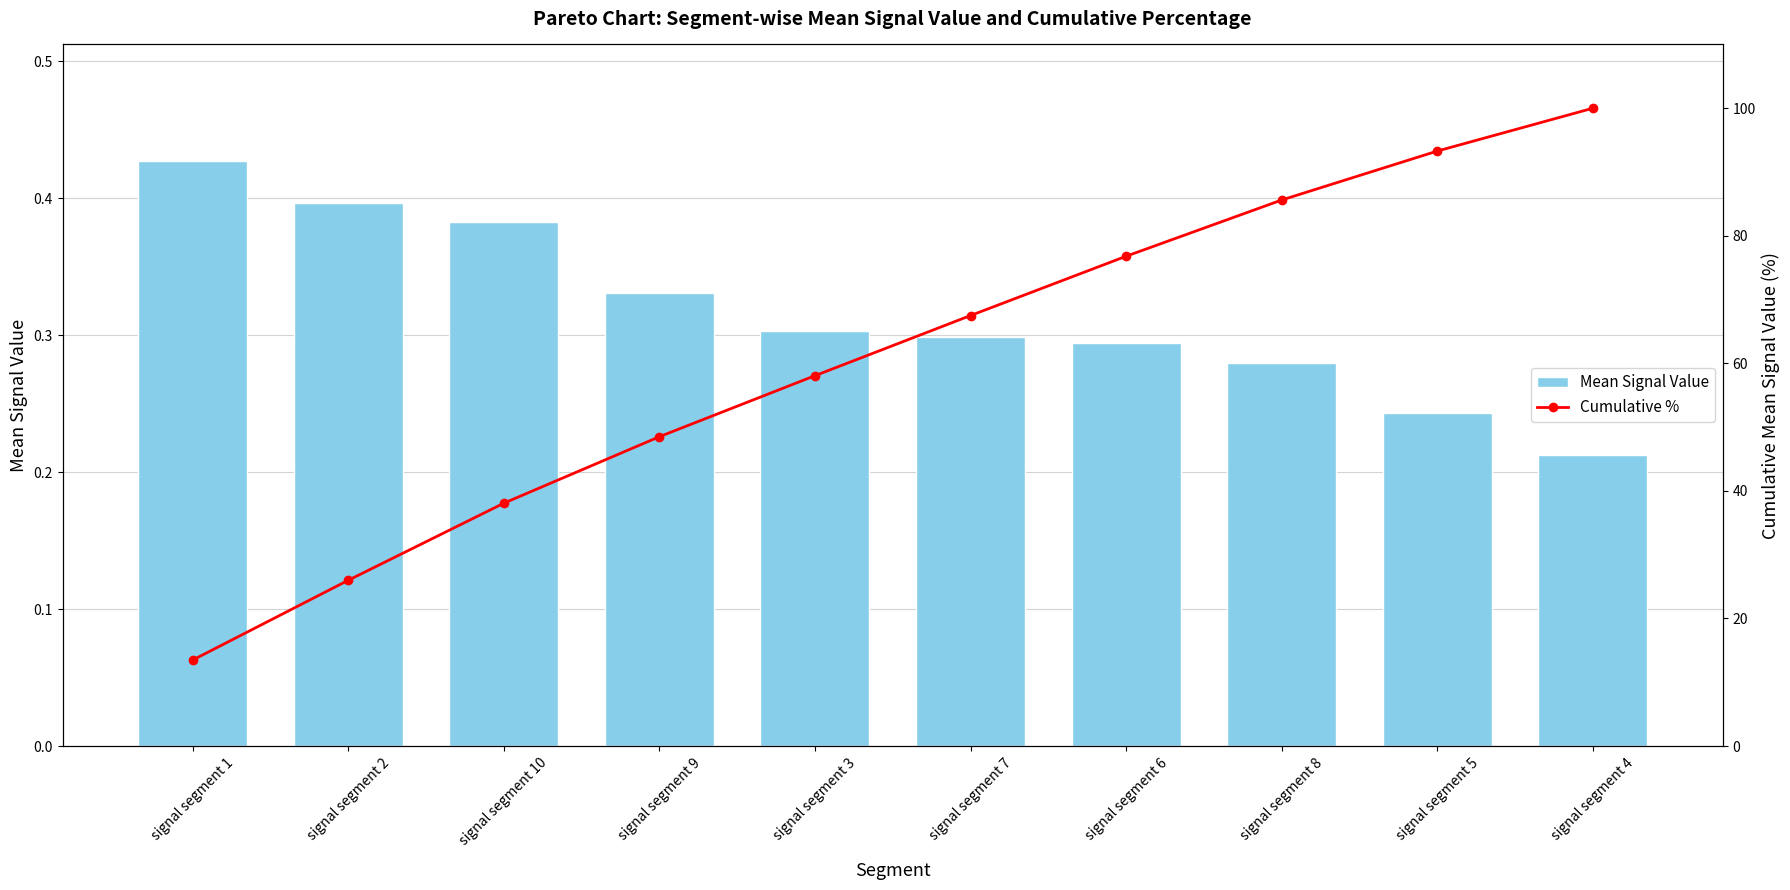

The value of Cumulative % at signal segment 4 is 141.4. True or false?

False